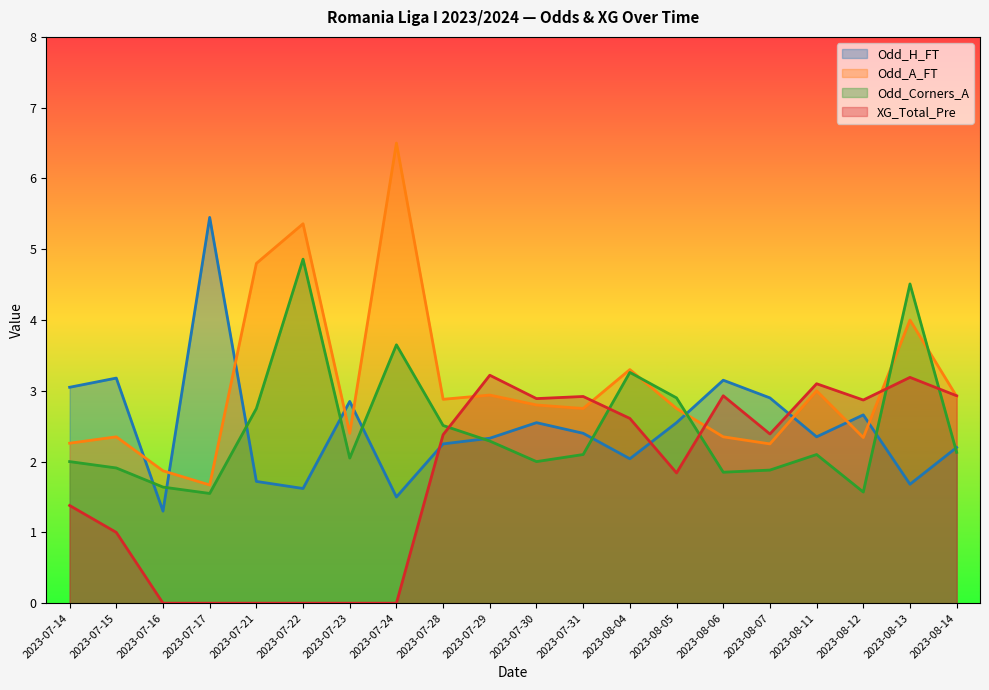

At how many categories does at least one series exceed 1?

20